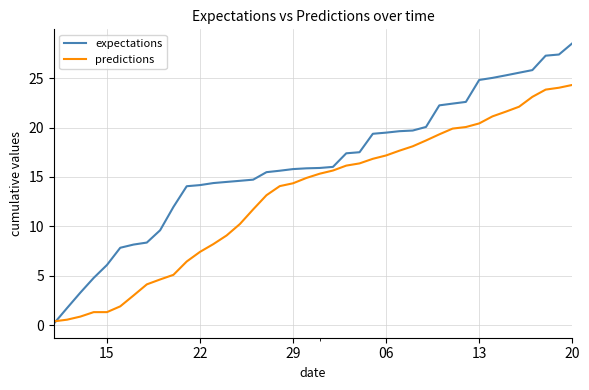

Which series has the widest spread of values?

expectations